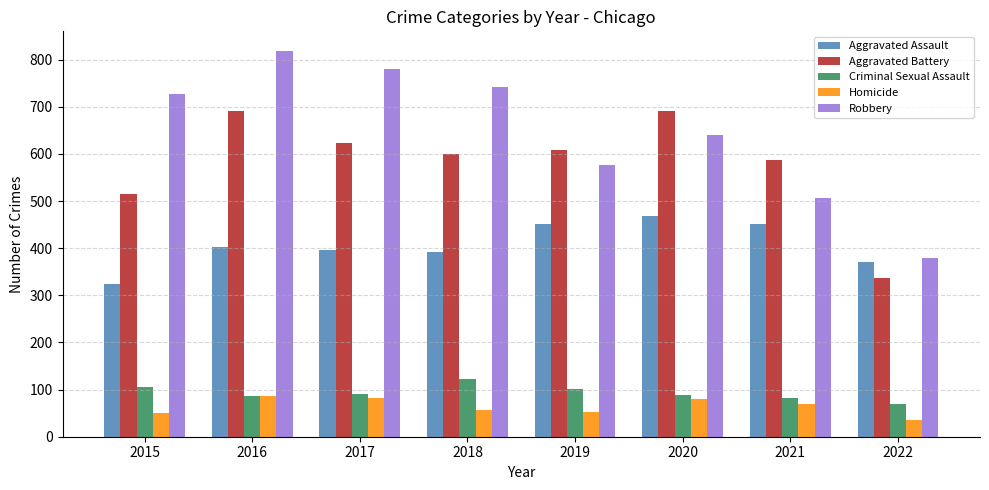

Is the value of Criminal Sexual Assault at 2020 greater than the value of Robbery at 2015?

No